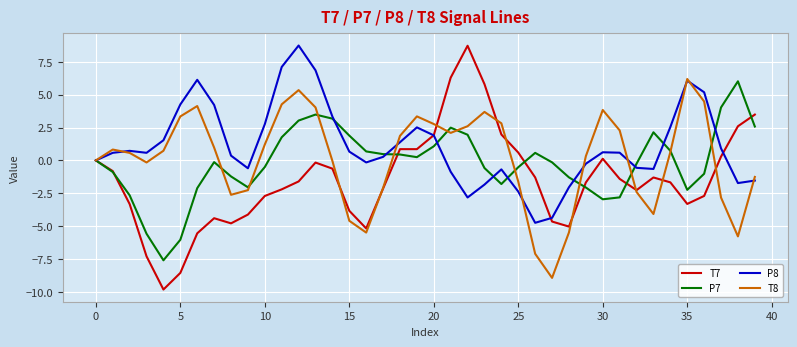

How many lines are shown in the chart?

4